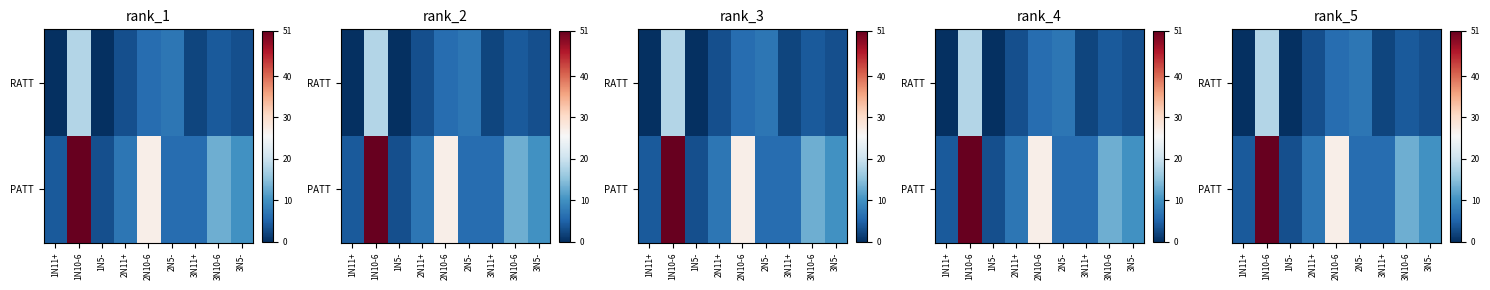

What is the spread (max minus min) of values at 1N10-6?

33